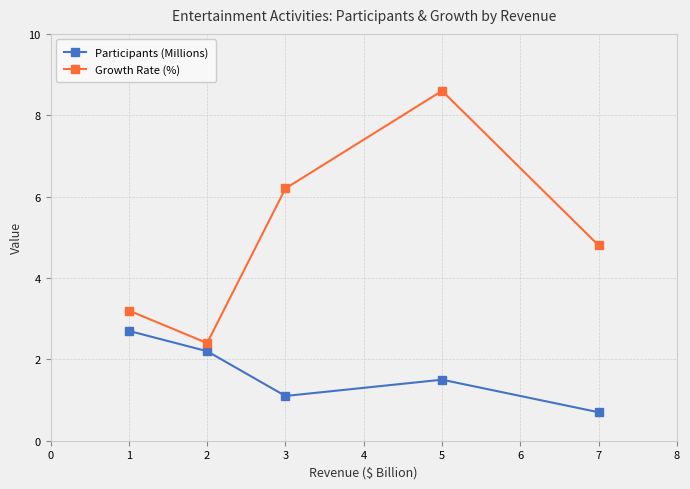

The value of Growth Rate (%) at 2 is 9.6. True or false?

False